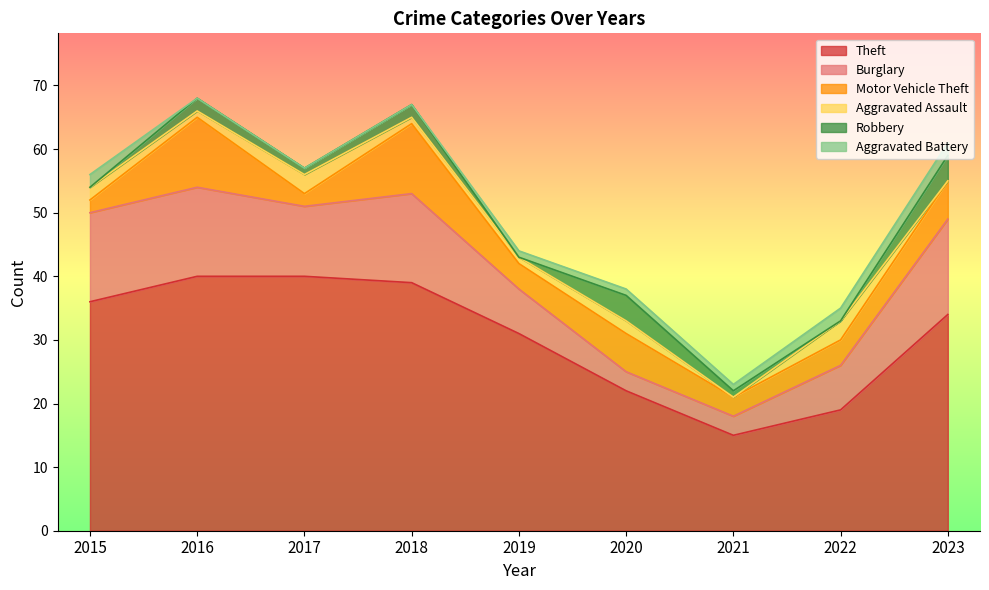

Between 2019 and 2022, which series saw the biggest shift?

Theft